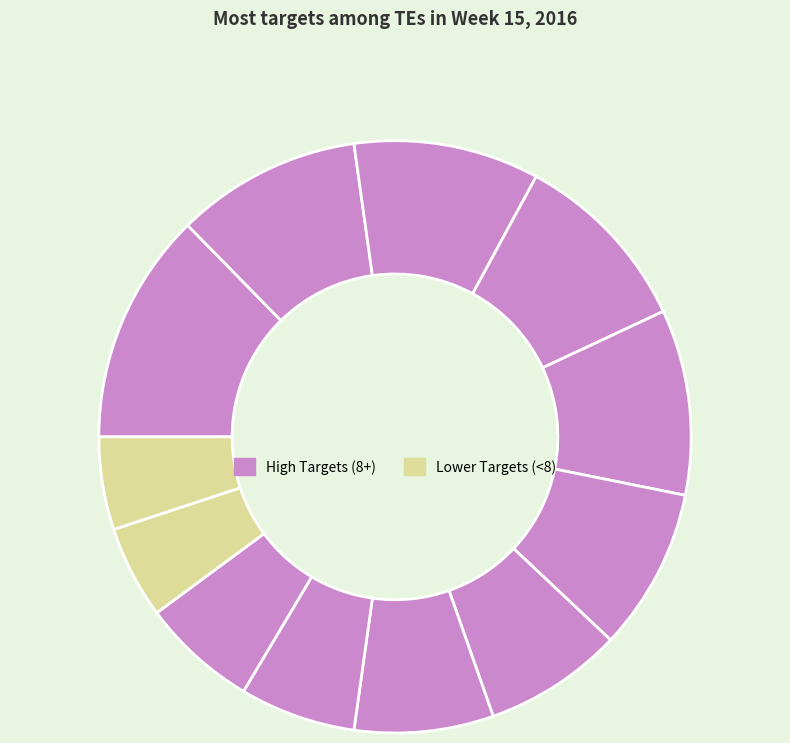

Count the number of slices in the pie.

12